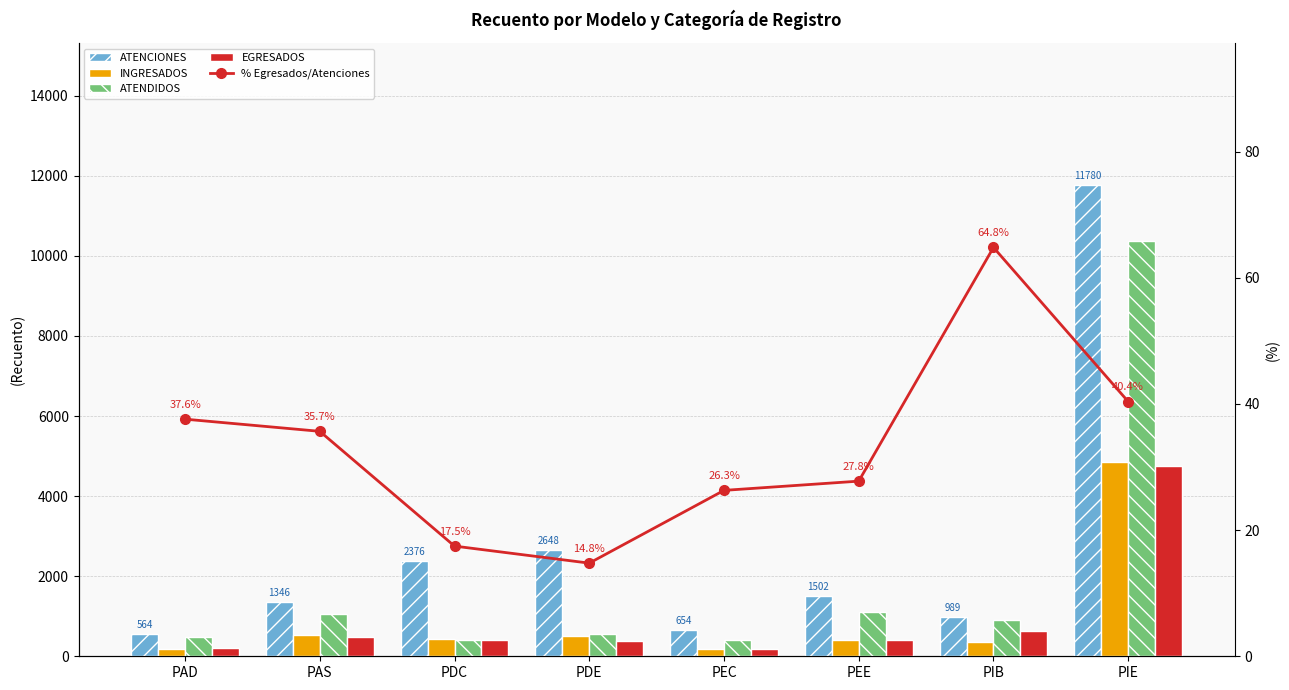

Which series has the largest total across all categories?

ATENCIONES